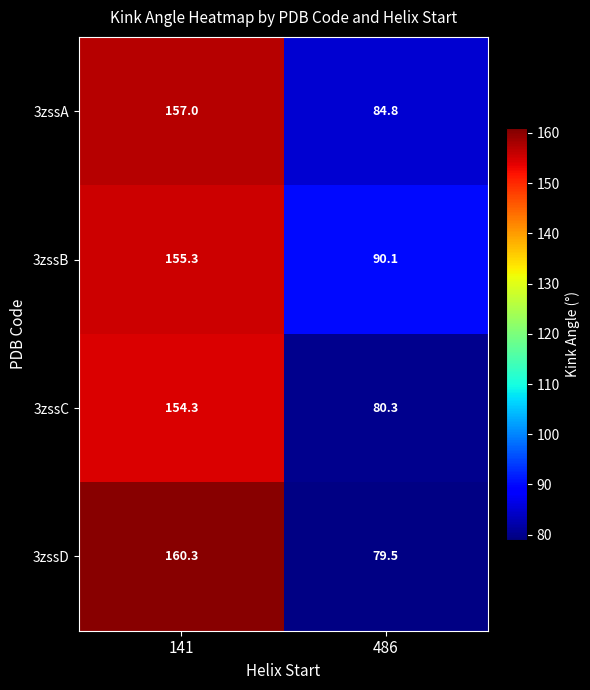

How many categories are shown in the chart?

2